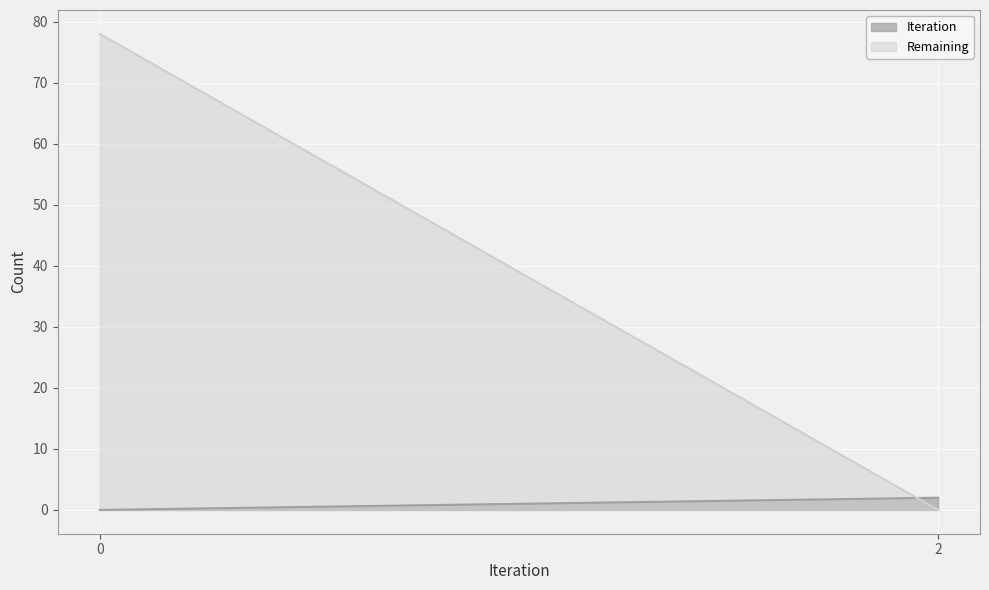

Rank the series at 0 from highest to lowest value.

Remaining, Iteration